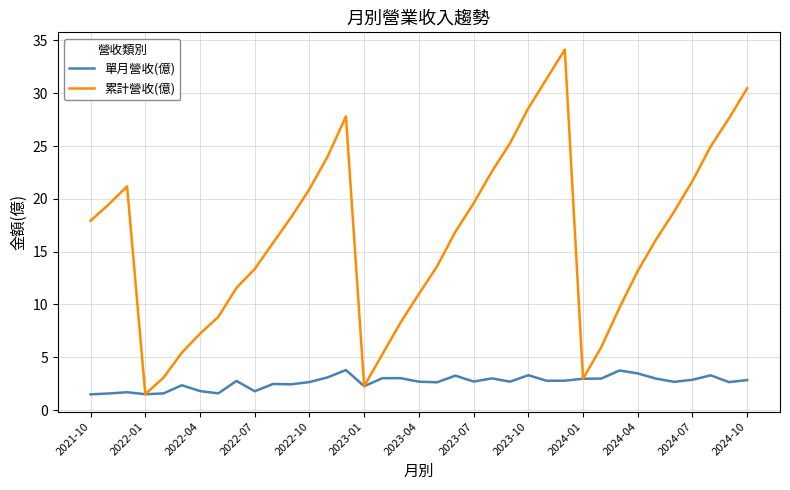

What is the greatest value displayed?

34.1